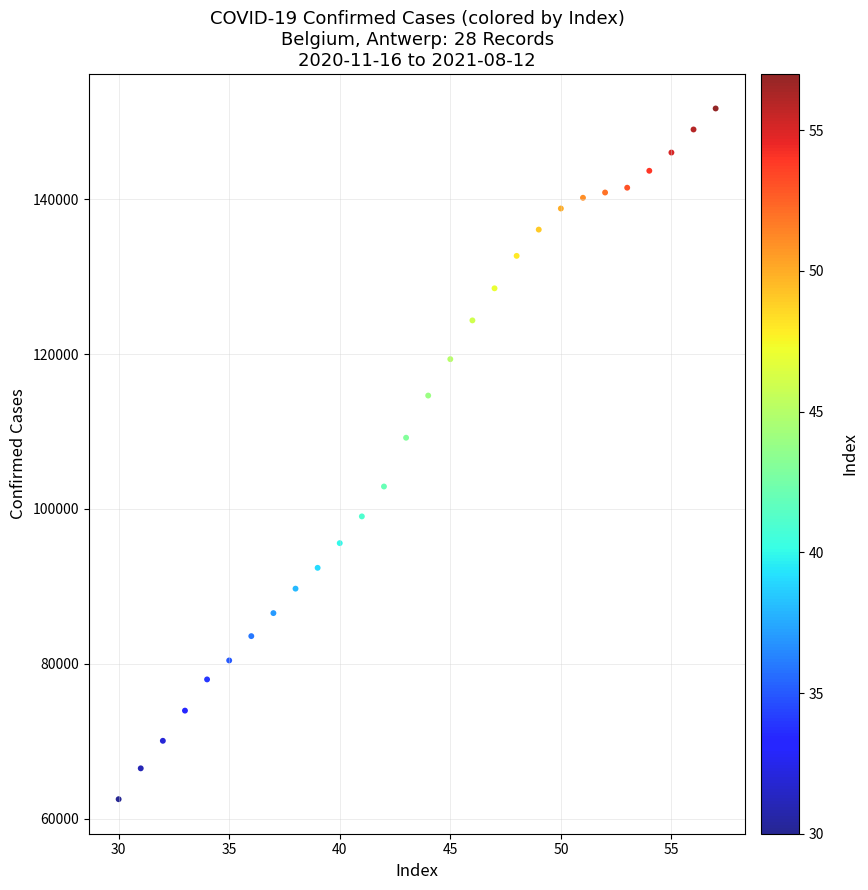

What Y value in the scatter plot is closest to 107121?

109201